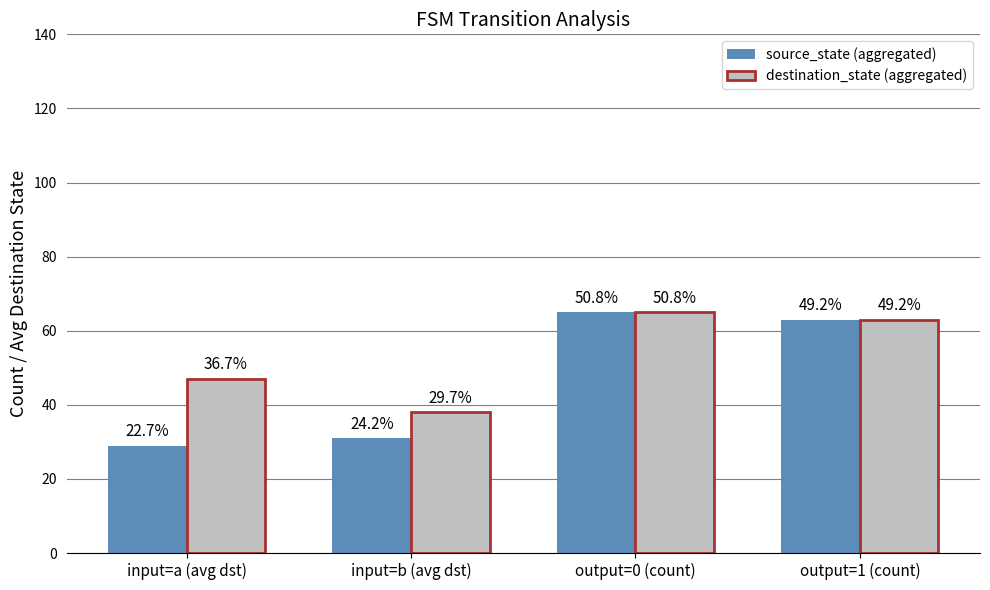

List the series in order of their peak value, lowest first.

source_state (aggregated), destination_state (aggregated)